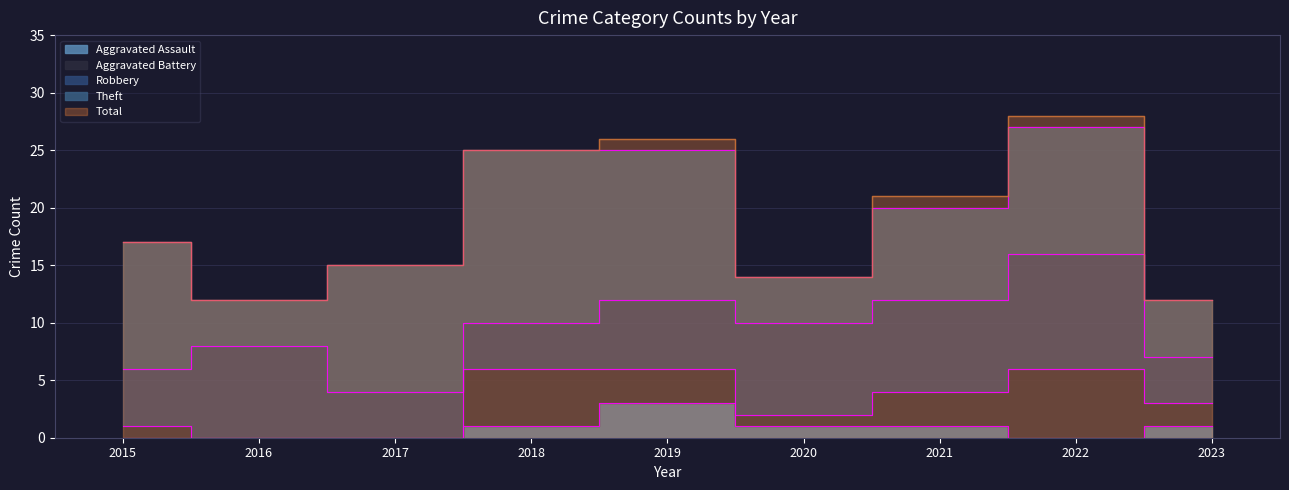

What value does the Aggravated Battery series have at 2018?

5